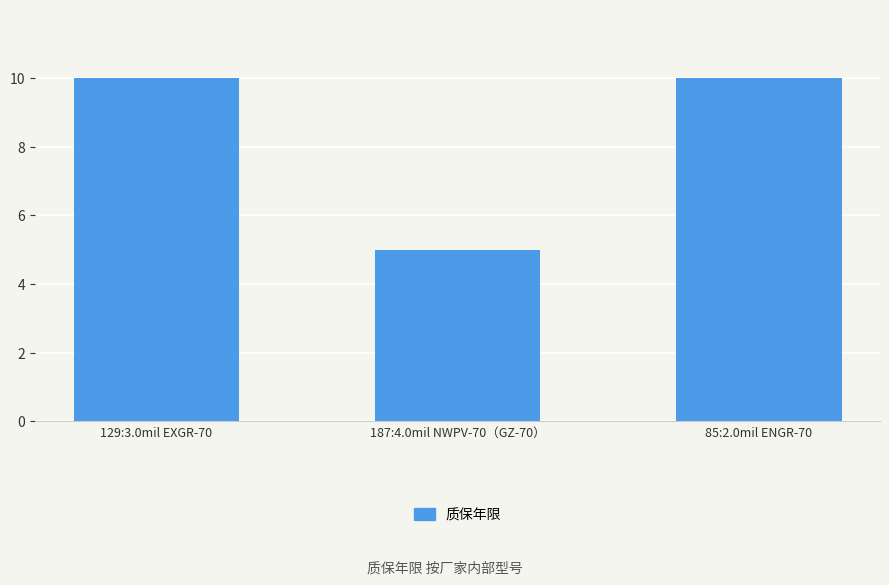

Reading left to right, what are all the values shown in this chart?

129:3.0mil EXGR-70=10	187:4.0mil NWPV-70（GZ-70）=5	85:2.0mil ENGR-70=10